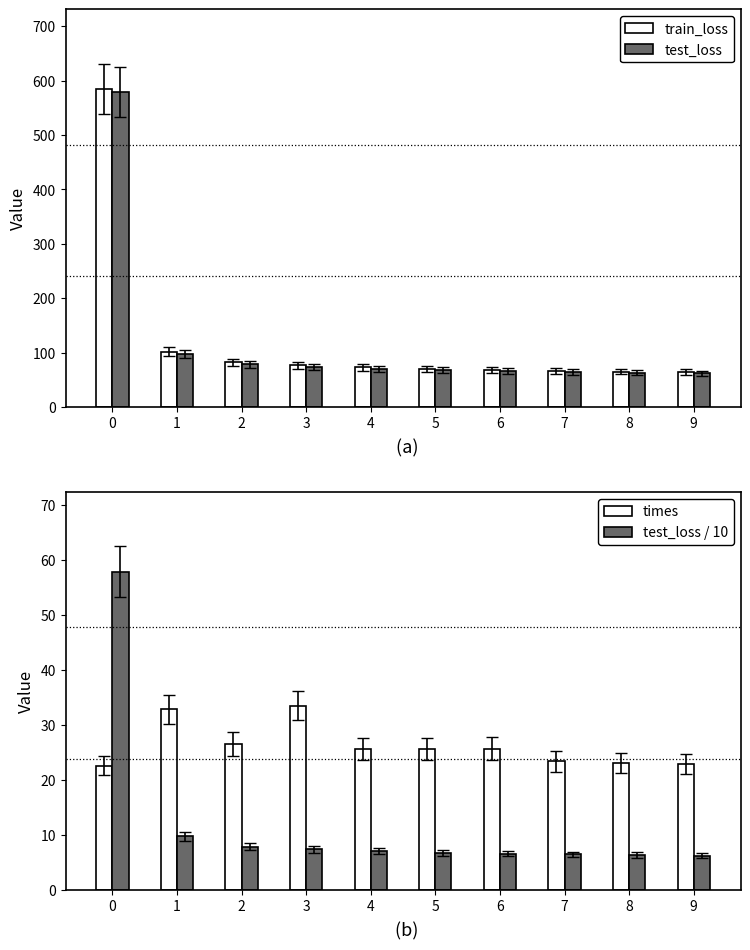

Rank the series at 1 from lowest to highest value.

test_loss / 10, times, test_loss, train_loss